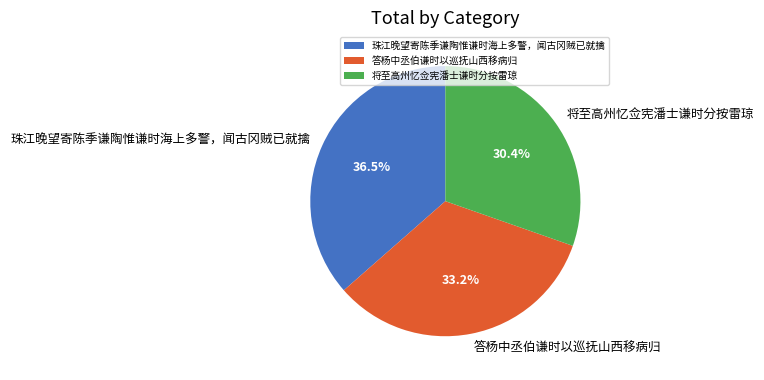

Rank the categories by value from highest to lowest.

珠江晚望寄陈季谦陶惟谦时海上多警，闻古冈贼已就擒, 答杨中丞伯谦时以巡抚山西移病归, 将至高州忆佥宪潘士谦时分按雷琼